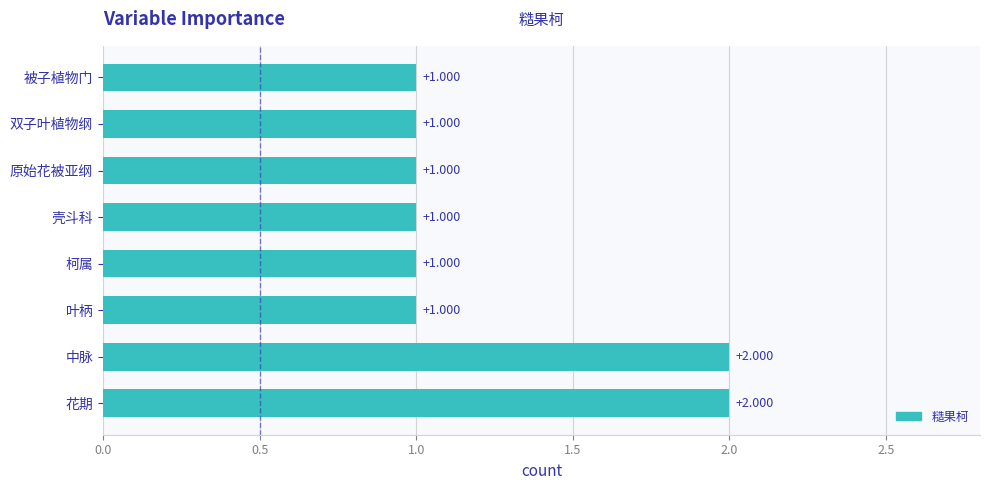

How many bars are there in total?

8